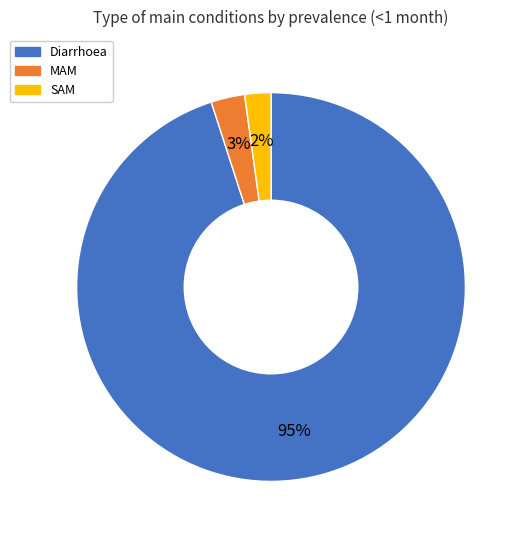

What percentage is the SAM slice, to the nearest percent?

2%